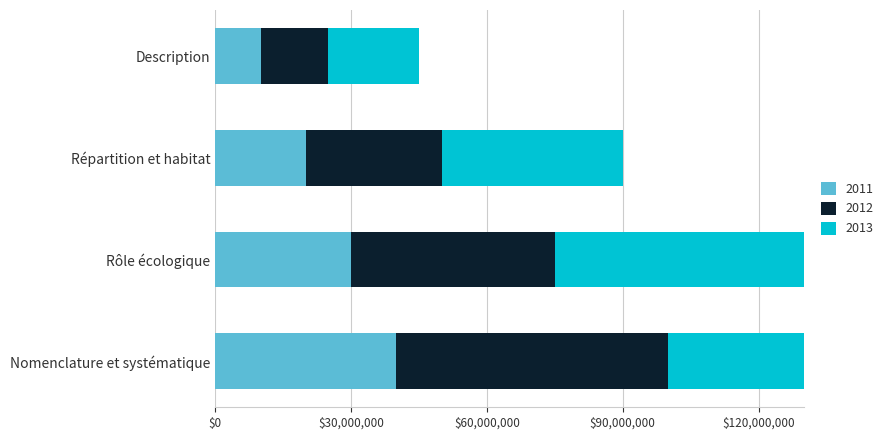

What is the average value of the 2011 series?

25000000